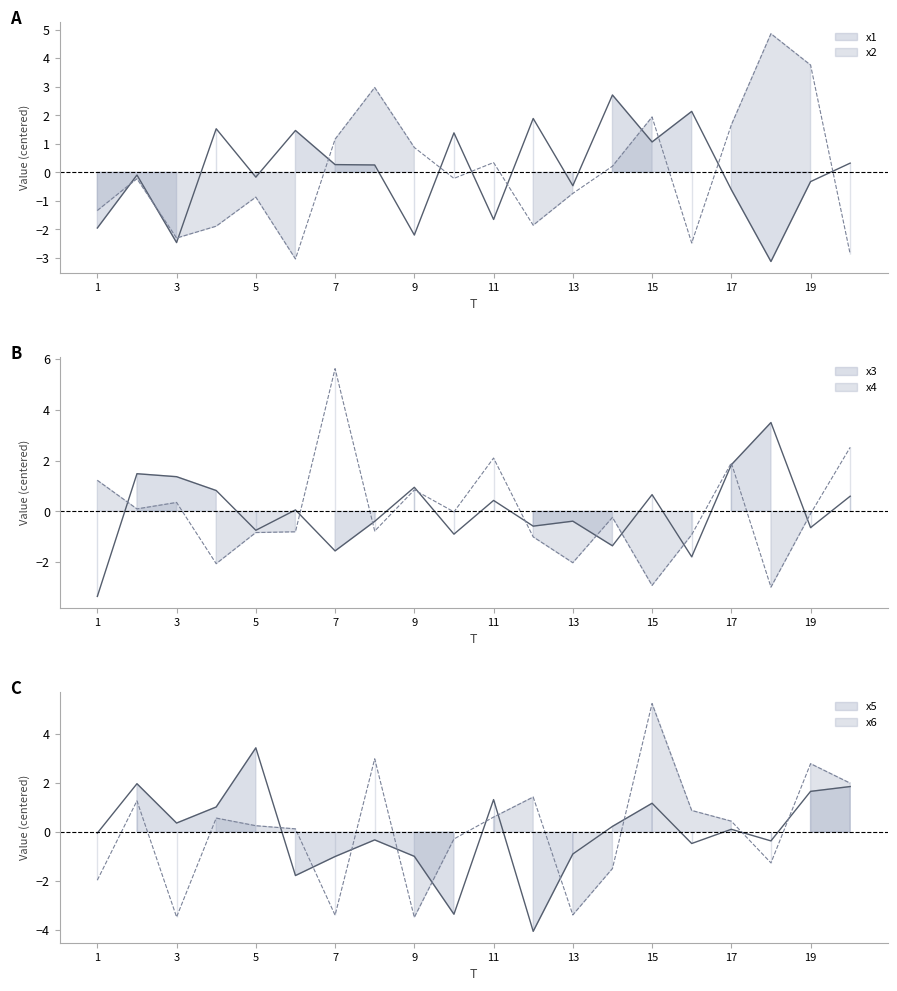

How many intersections are there between x2 and x1?

11